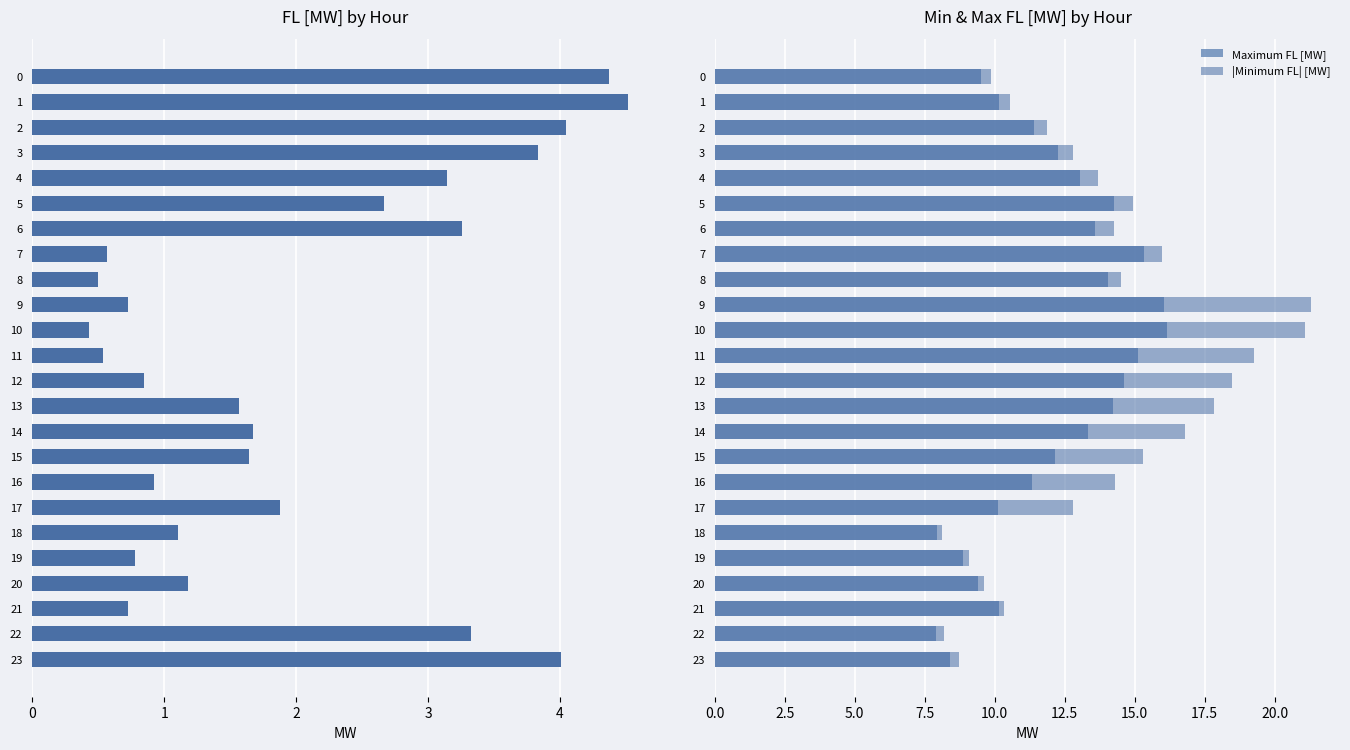

At which category is the sum across all series the highest?

9